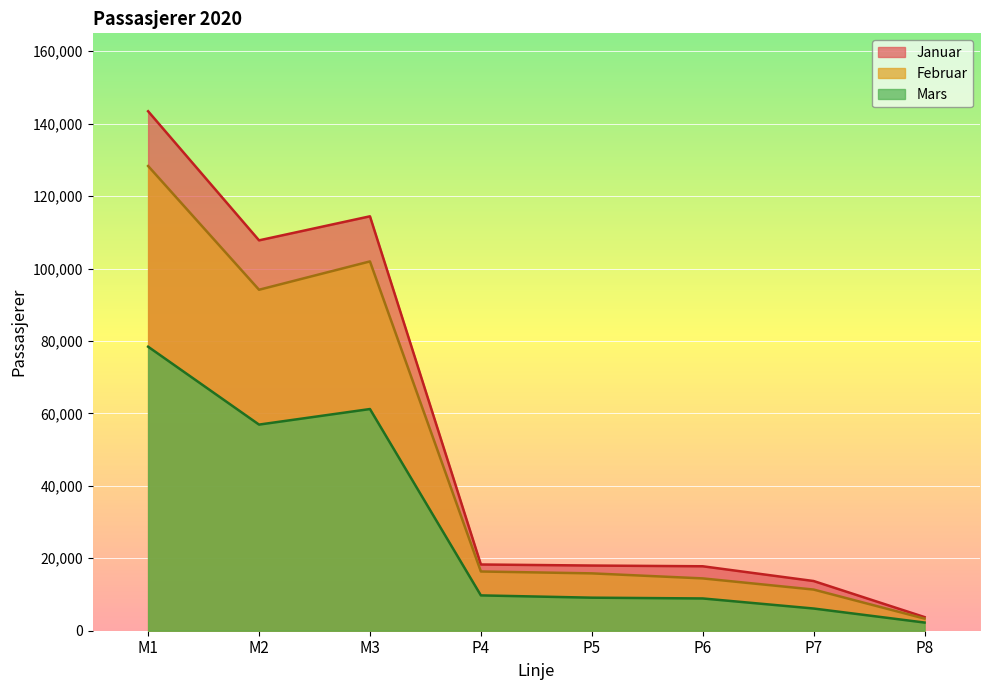

Rank the series by their average value, from highest to lowest.

Januar, Februar, Mars